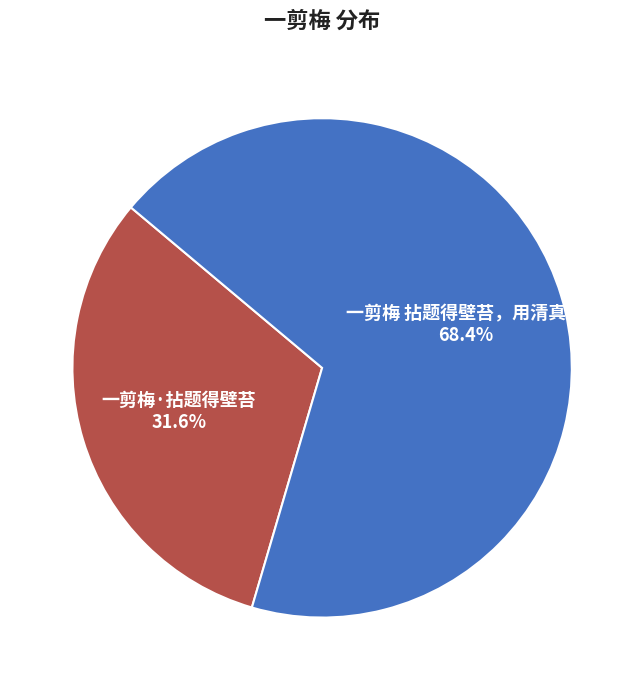

The 一剪梅 拈题得壁苔，用清真体 slice represents 77% of the pie. True or false?

False